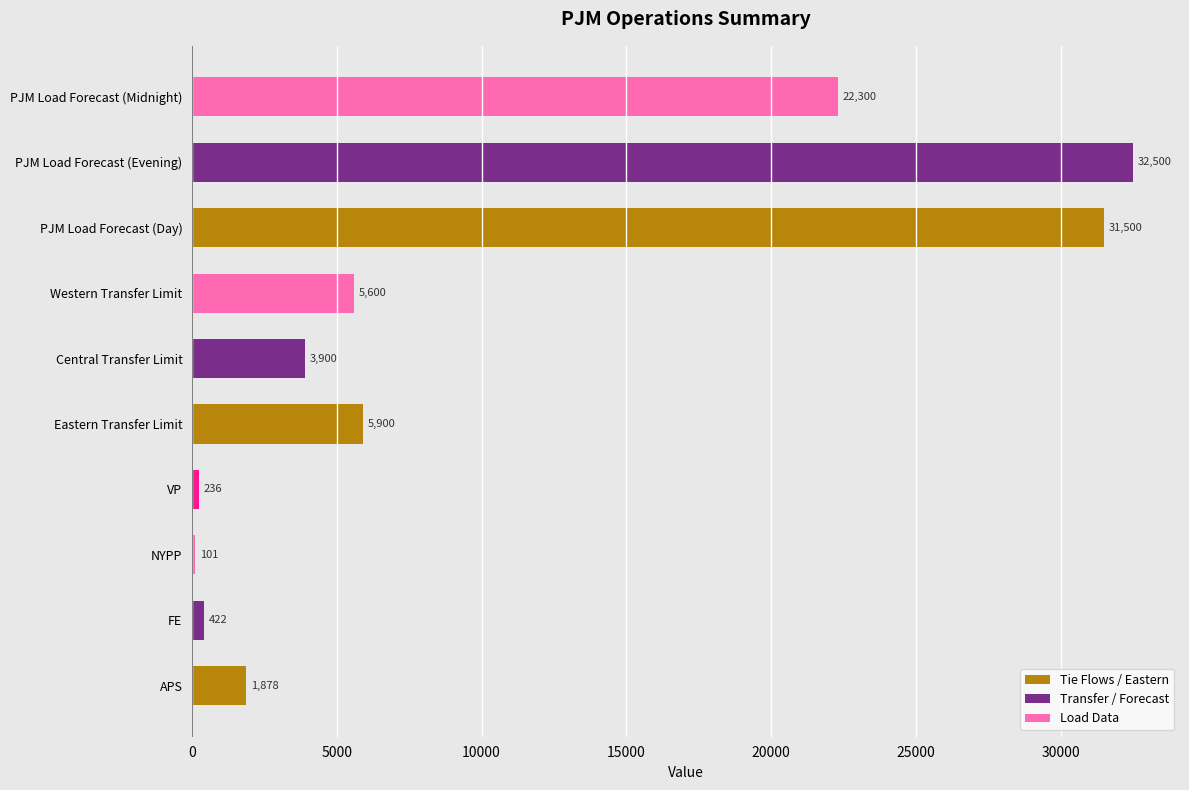

What is the ratio of the value at PJM Load Forecast (Midnight) to the value at FE?

52.8